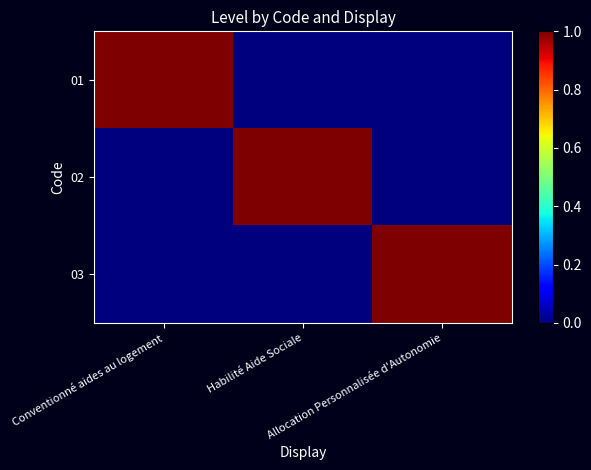

What is the total value across all series at Habilité Aide Sociale?

1